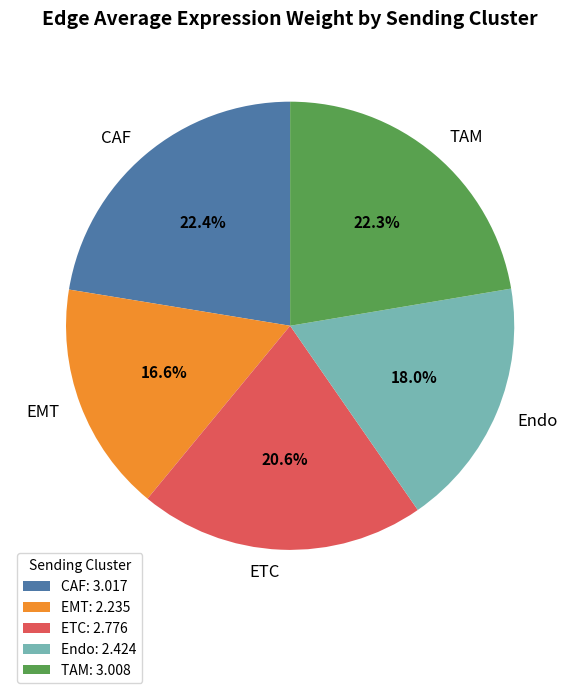

Which has a higher value, Endo or TAM?

TAM